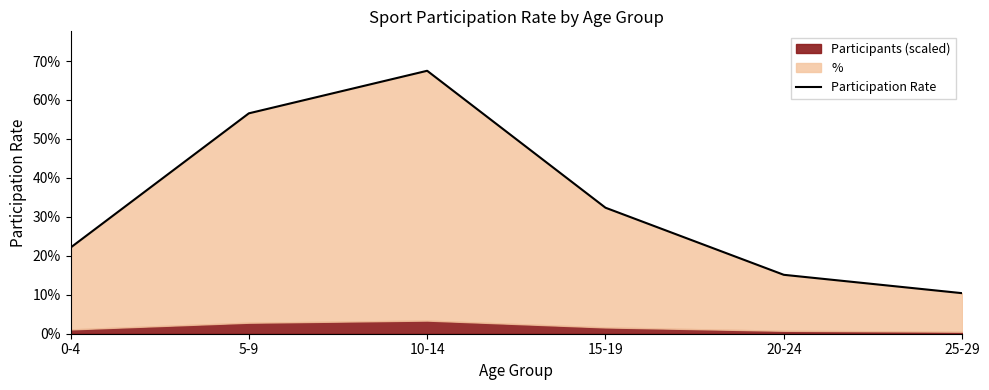

Which label corresponds to the smallest value in the chart?

25-29